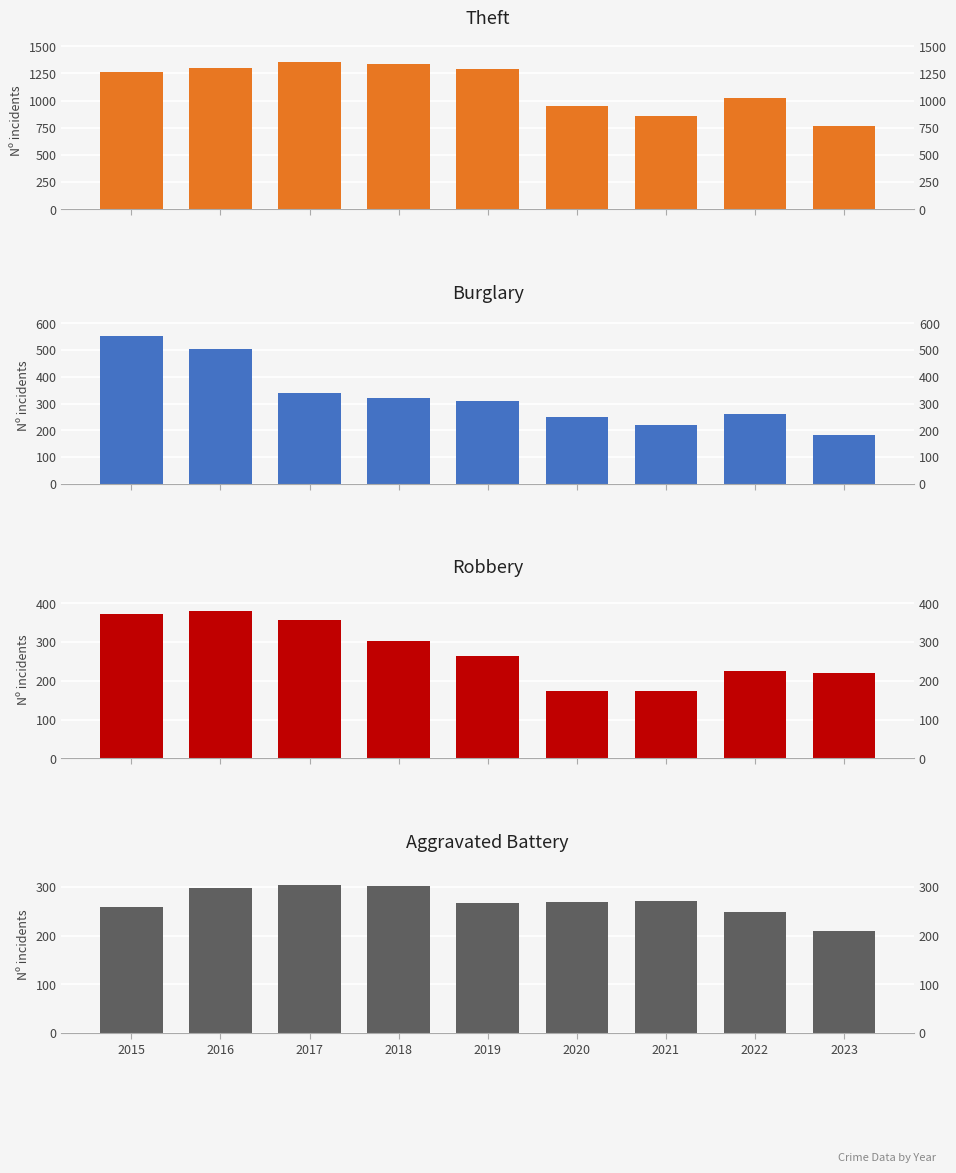

What are all the series names shown in the legend?

Theft, Burglary, Robbery, Aggravated Battery